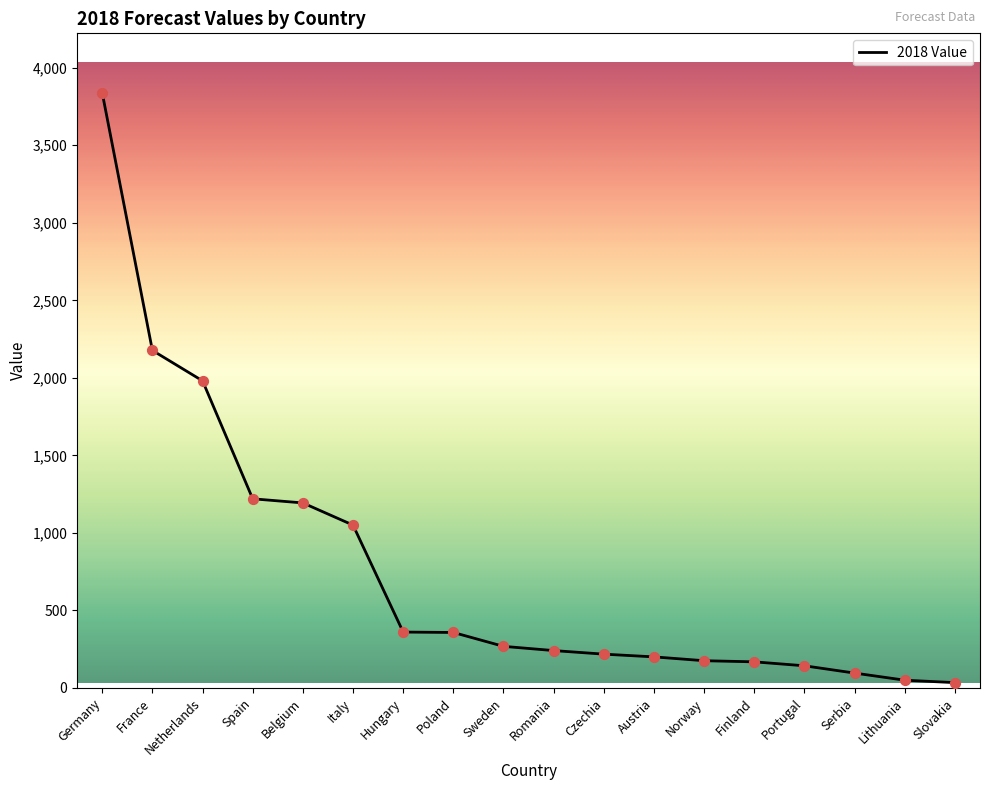

Which has a higher value, Poland or Germany?

Germany